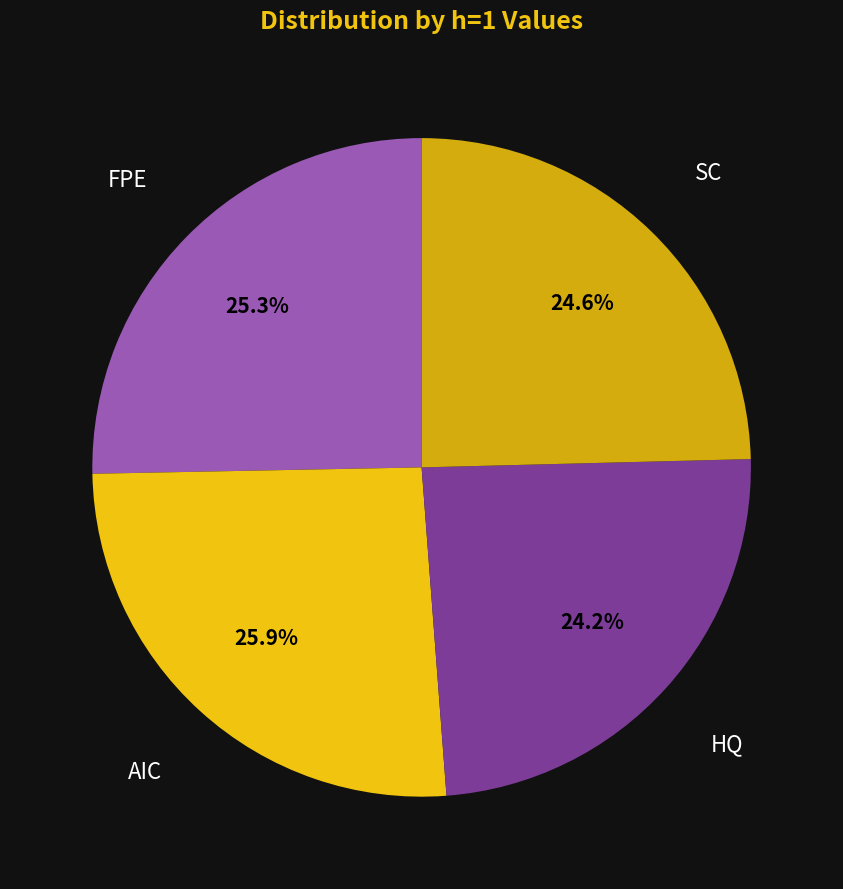

Is it true that HQ is 31% of the pie?

False